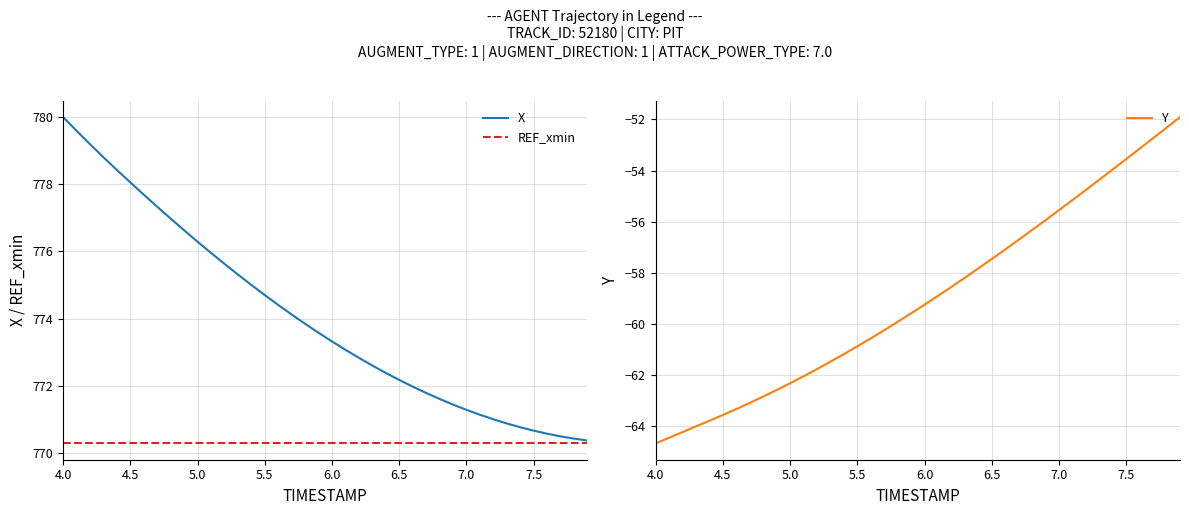

At which label does X first exceed 773?

4.0